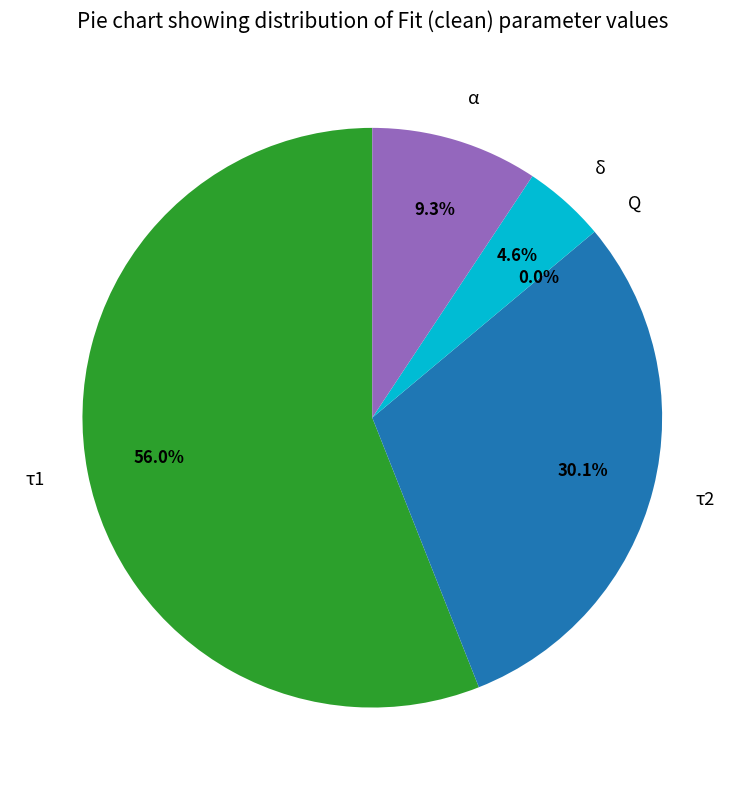

What is the majority slice?

τ1